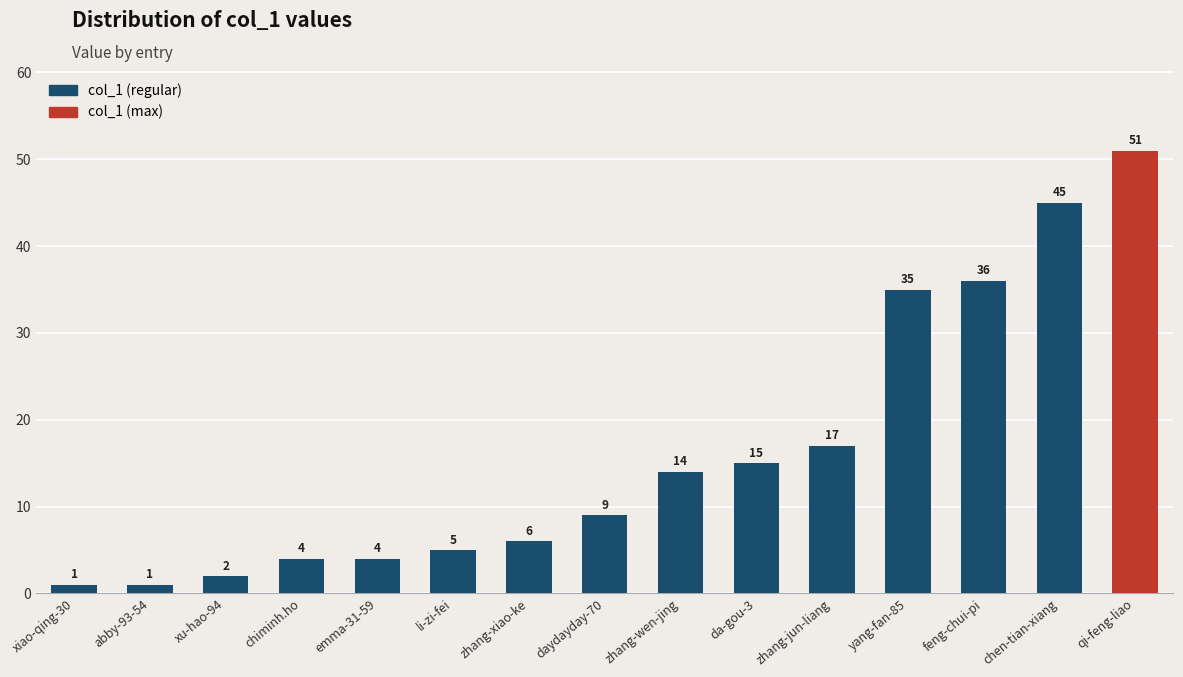

What is the value of the 12th bar from the left?

35